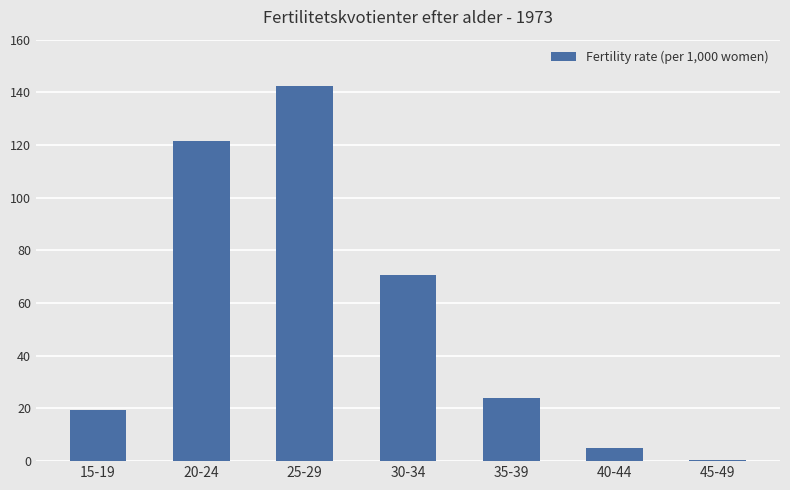

What is the sum of the values at 25-29 and 40-44?

147.2